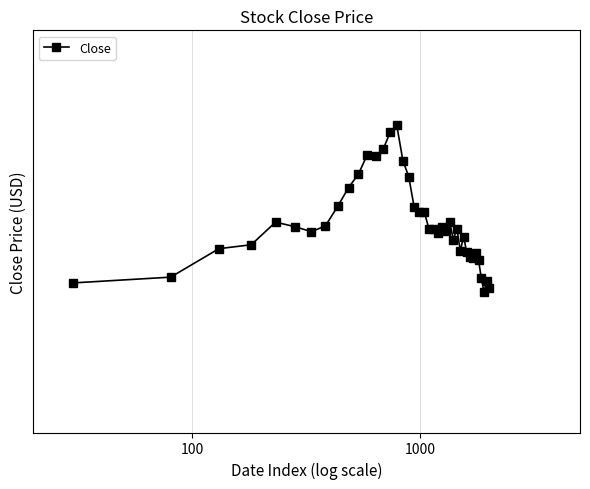

Reading left to right, transcribe all the data shown in this chart.

226.7	227.8	233.2	234.0	238.5	237.6	236.6	237.7	241.7	245.5	248.3	252.4	252.0	253.5	257.1	258.6	251.1	247.8	241.4	240.4	240.5	237.1	237.2	236.3	237.6	236.7	238.5	235.0	237.2	232.8	235.6	232.5	231.7	231.5	232.5	231.0	227.5	224.9	227.0	225.7